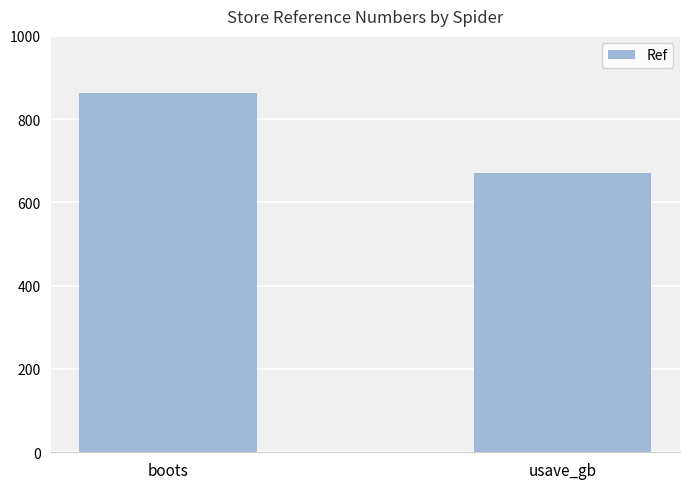

The value at boots is 1367. True or false?

False